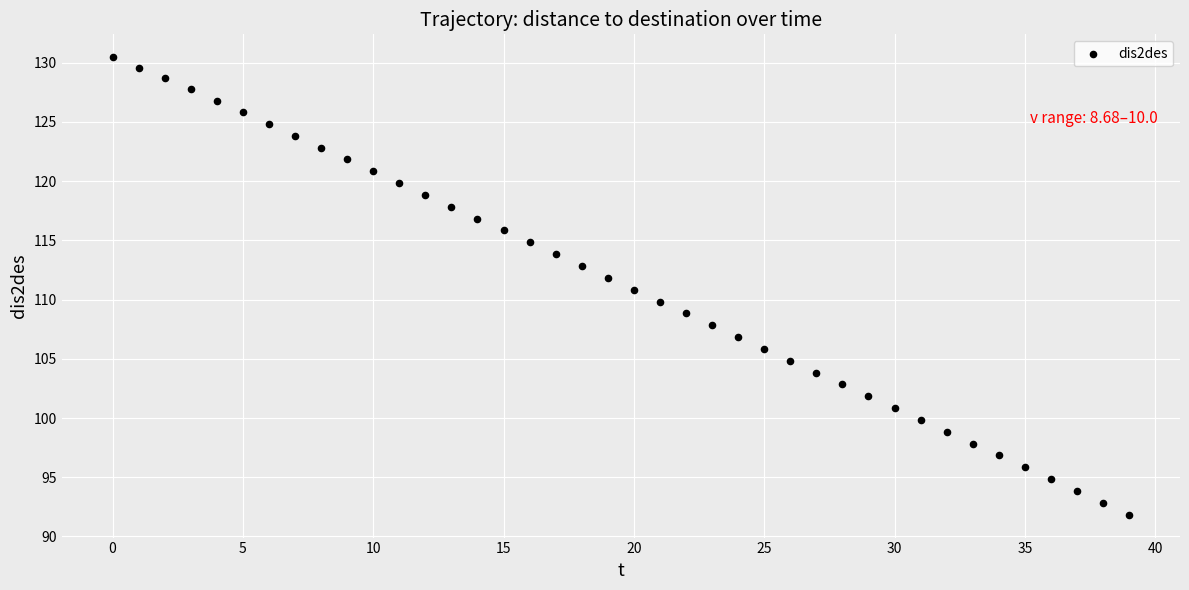

What is the range of Y values (max minus min)?

38.6